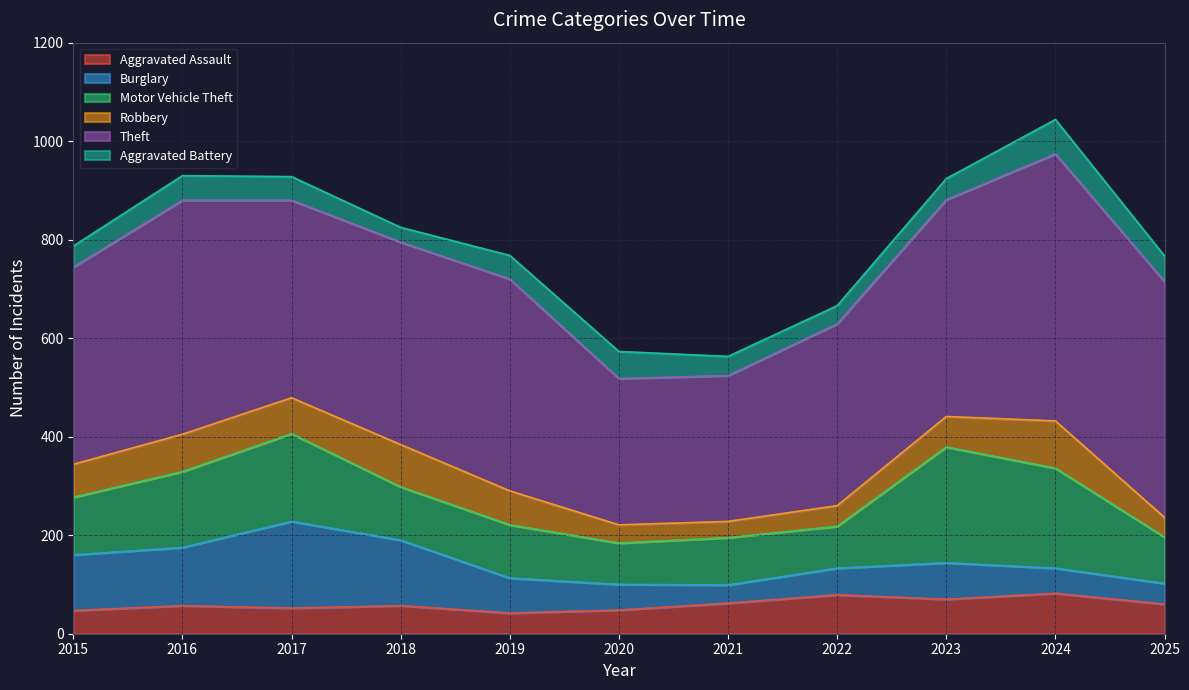

How many distinct data groups are displayed?

6